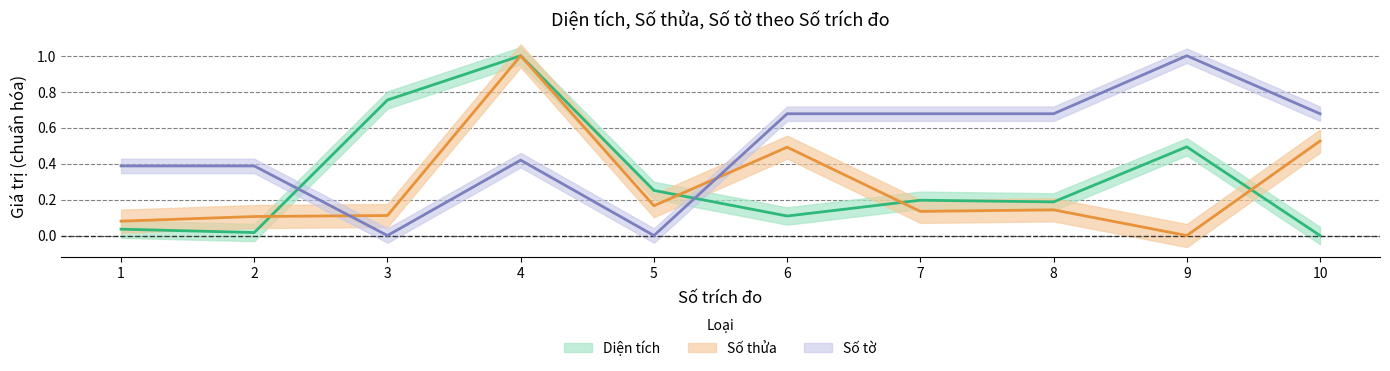

Where is the first local maximum for Số tờ?

4